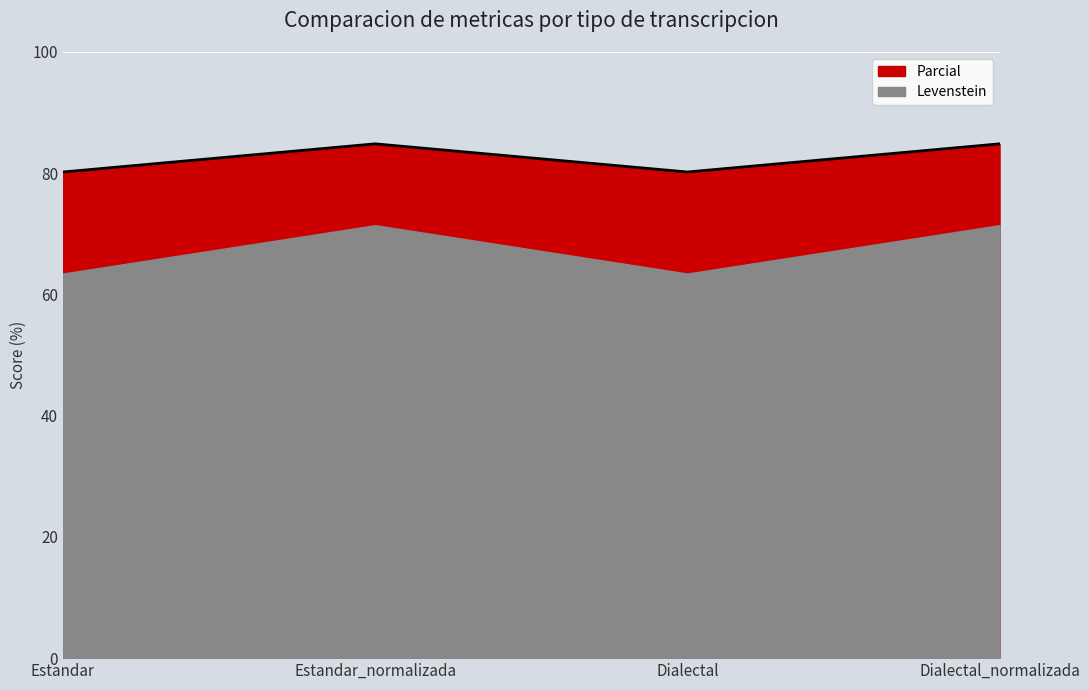

At which category does the chart reach its minimum across all series?

Estandar